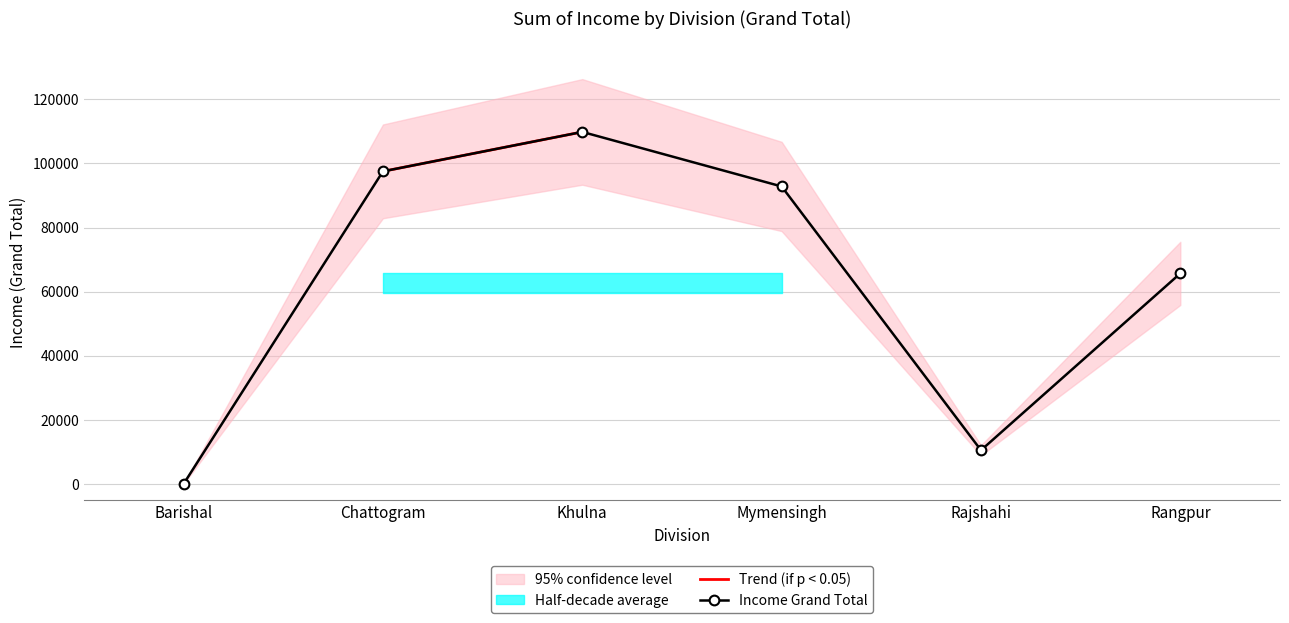

What is the ratio of the value at Chattogram to the value at Mymensingh?

1.1